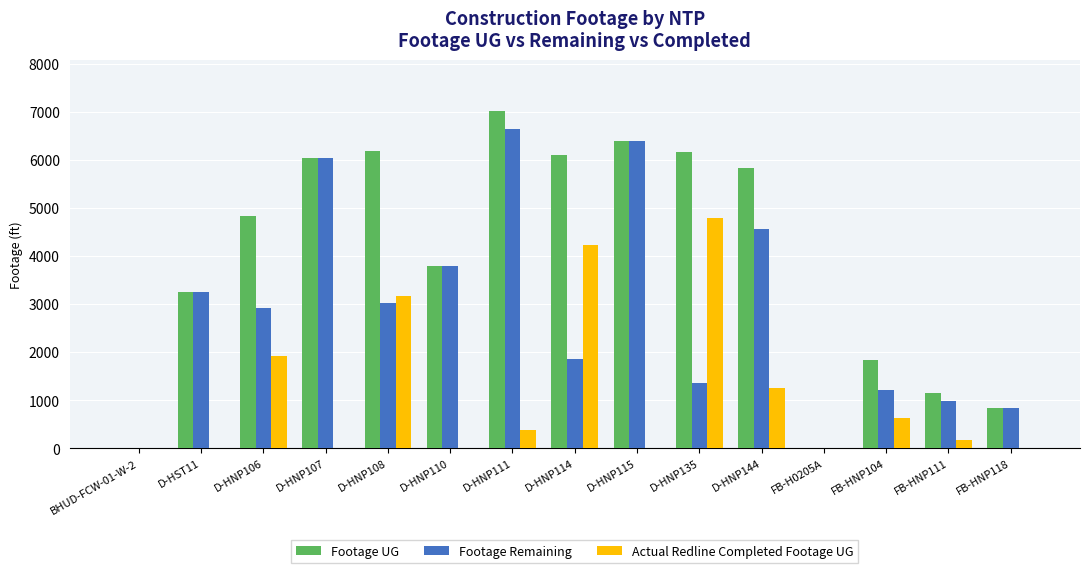

The value of Footage Remaining at D-HST11 is 1013. True or false?

False